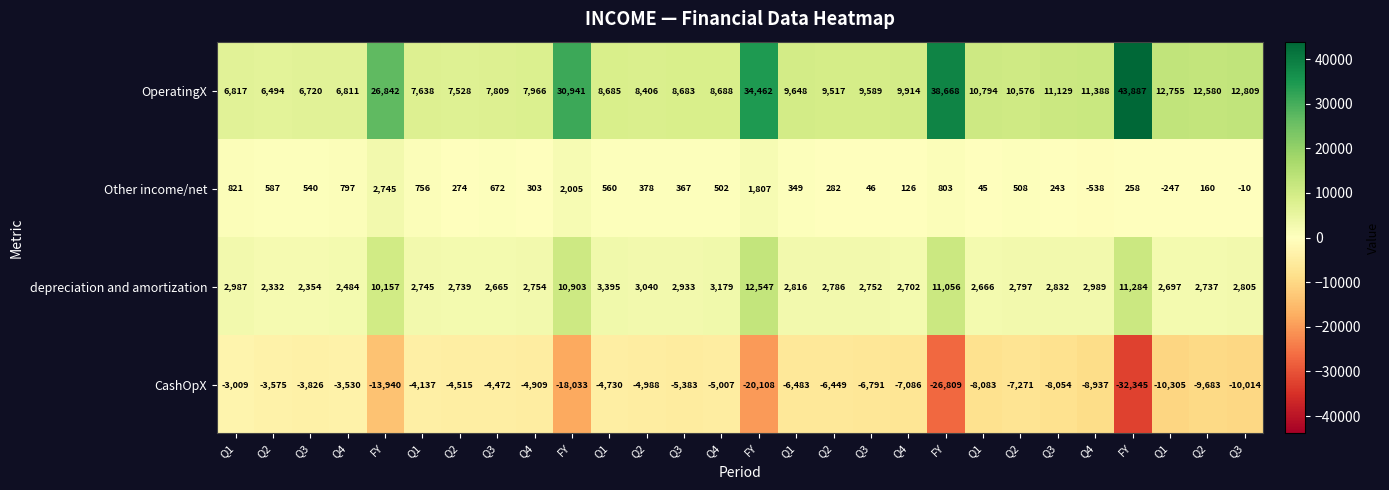

At which category is the sum across all series the highest?

FY